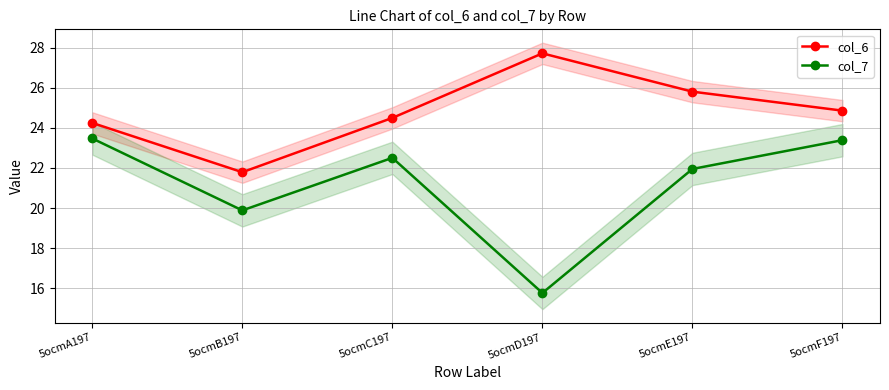

What is the difference between the second highest and minimum values in the col_7 series?

7.6